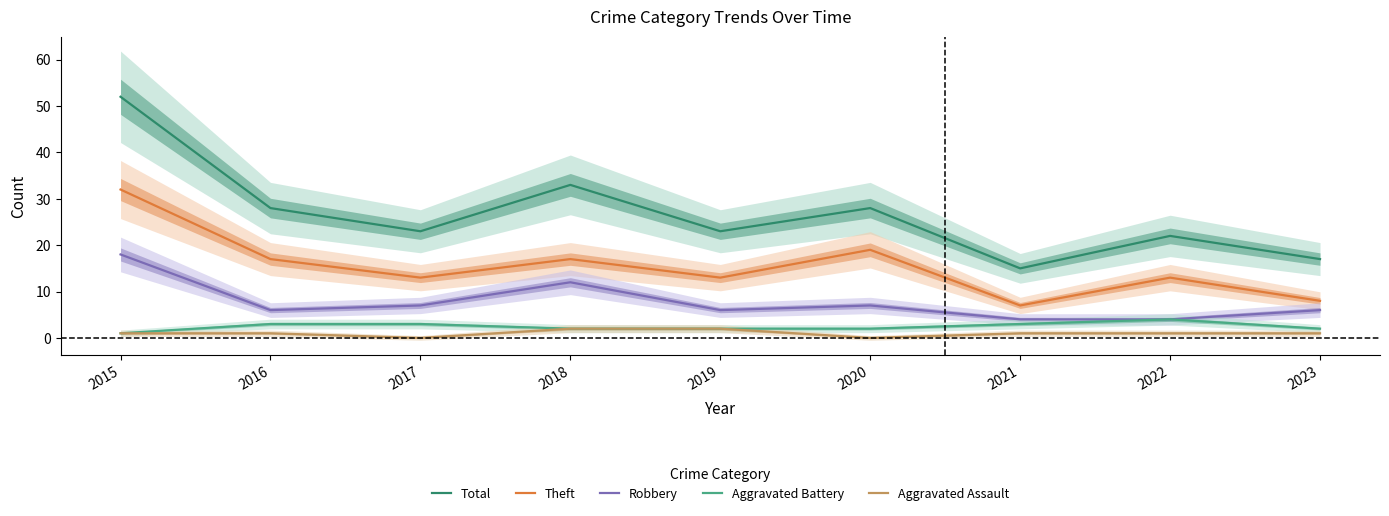

True or false: Aggravated Assault has a value of 3 at 2018.

False